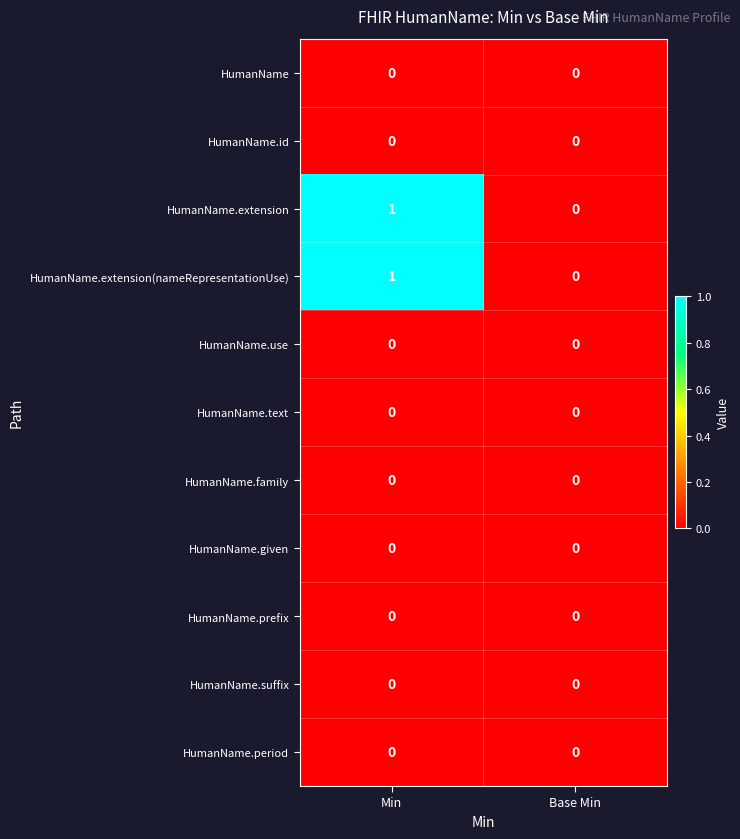

Is it true that HumanName.id equals 0 at Base Min?

True